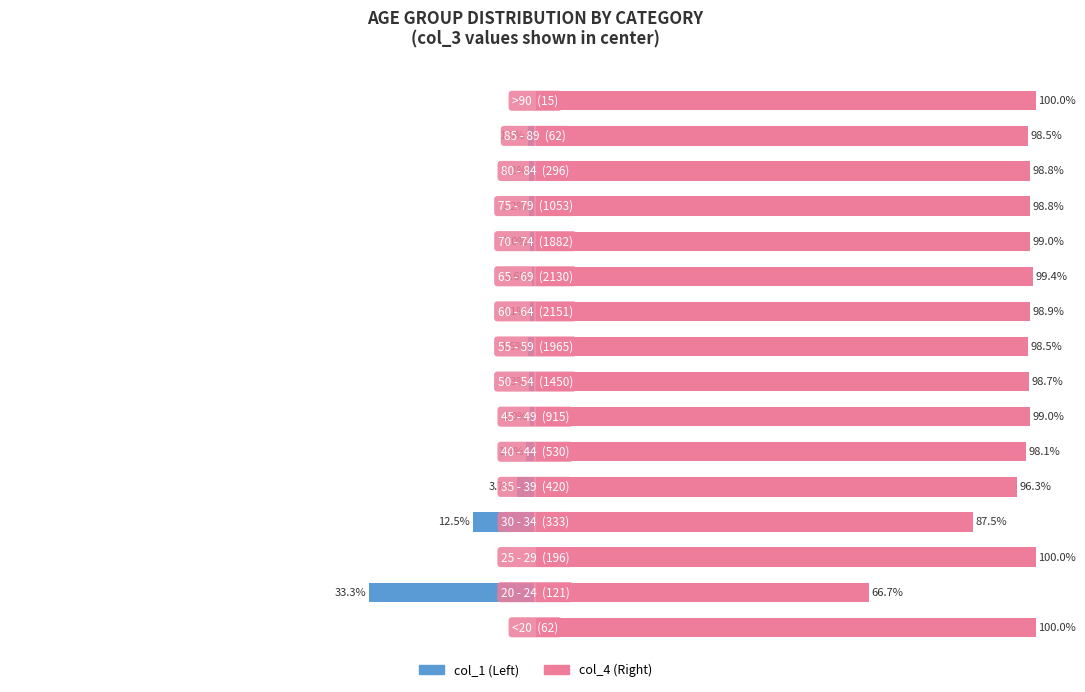

What is the highest value of the col_4 series?

100.0